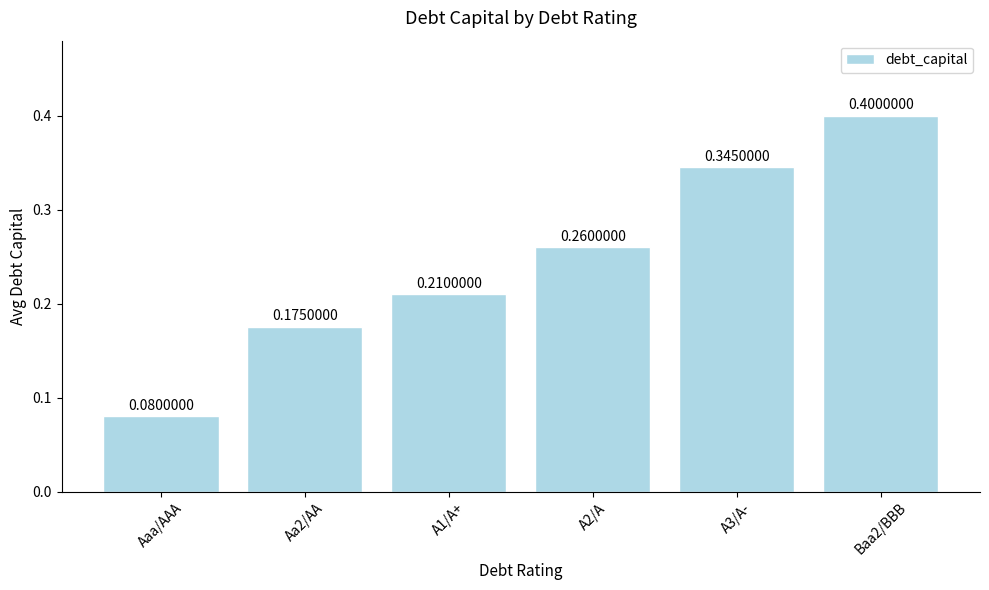

What is the sum of all values?

1.5